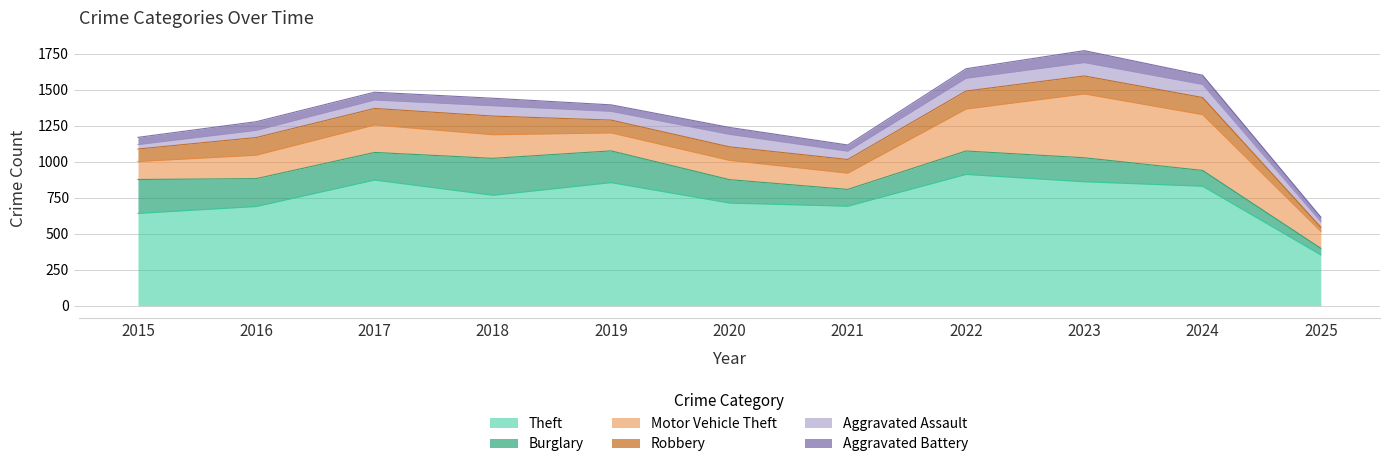

At which label does Aggravated Assault first exceed 61?

2018